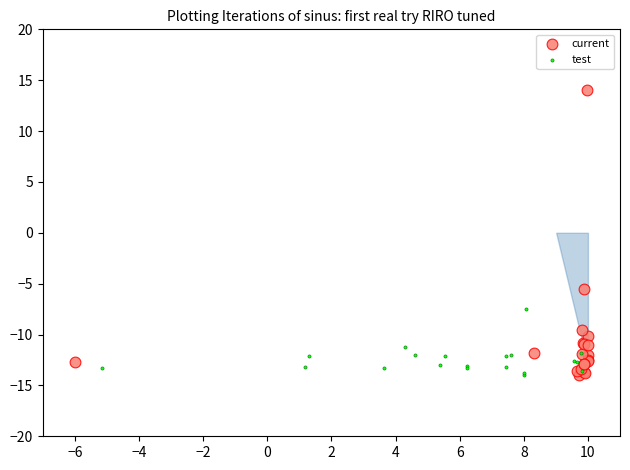

Which series has the widest spread of Y values?

current